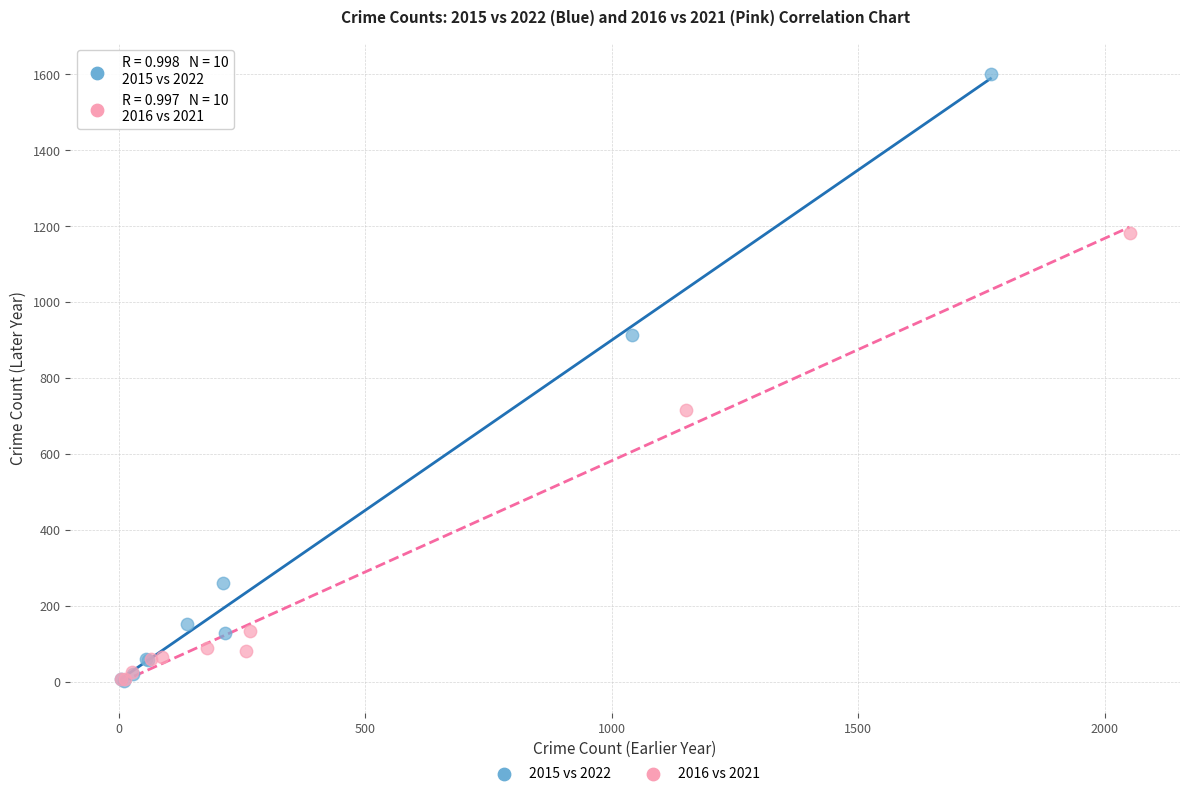

Which series contains the highest Y value?

2015 vs 2022